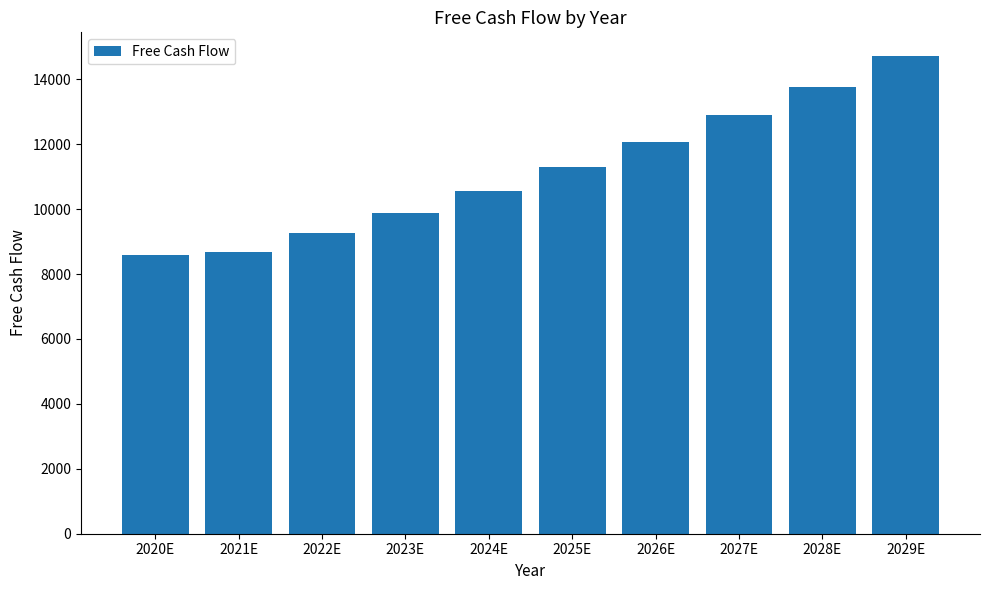

What is the difference between the second highest and minimum values?

5184